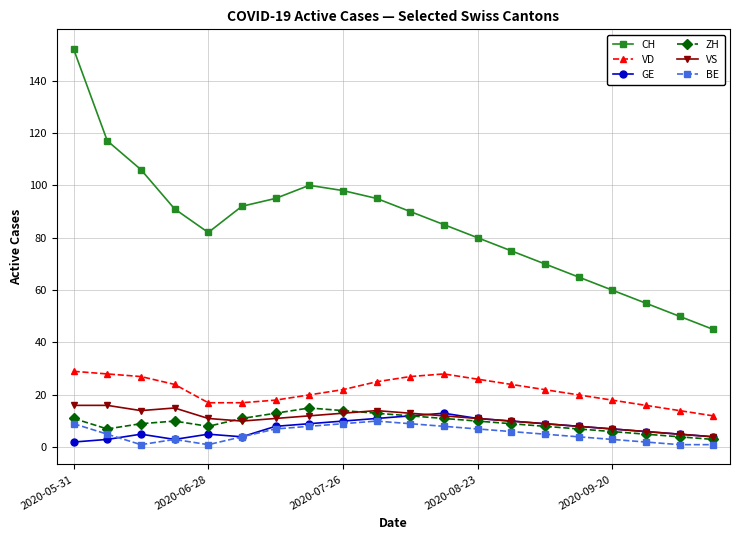

Which series has the largest range (max minus min)?

CH